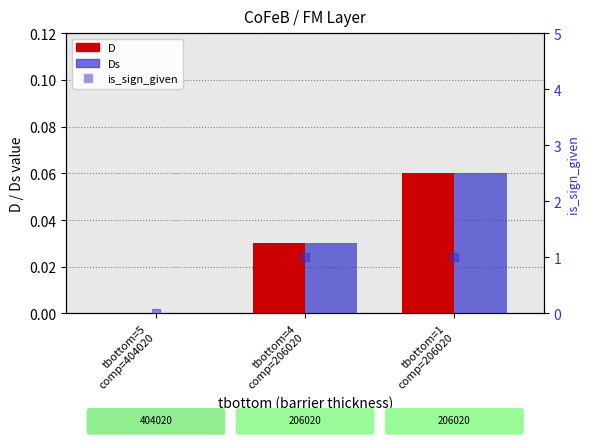

Rank the series at tbottom=5
comp=404020 from lowest to highest value.

D, Ds, is_sign_given